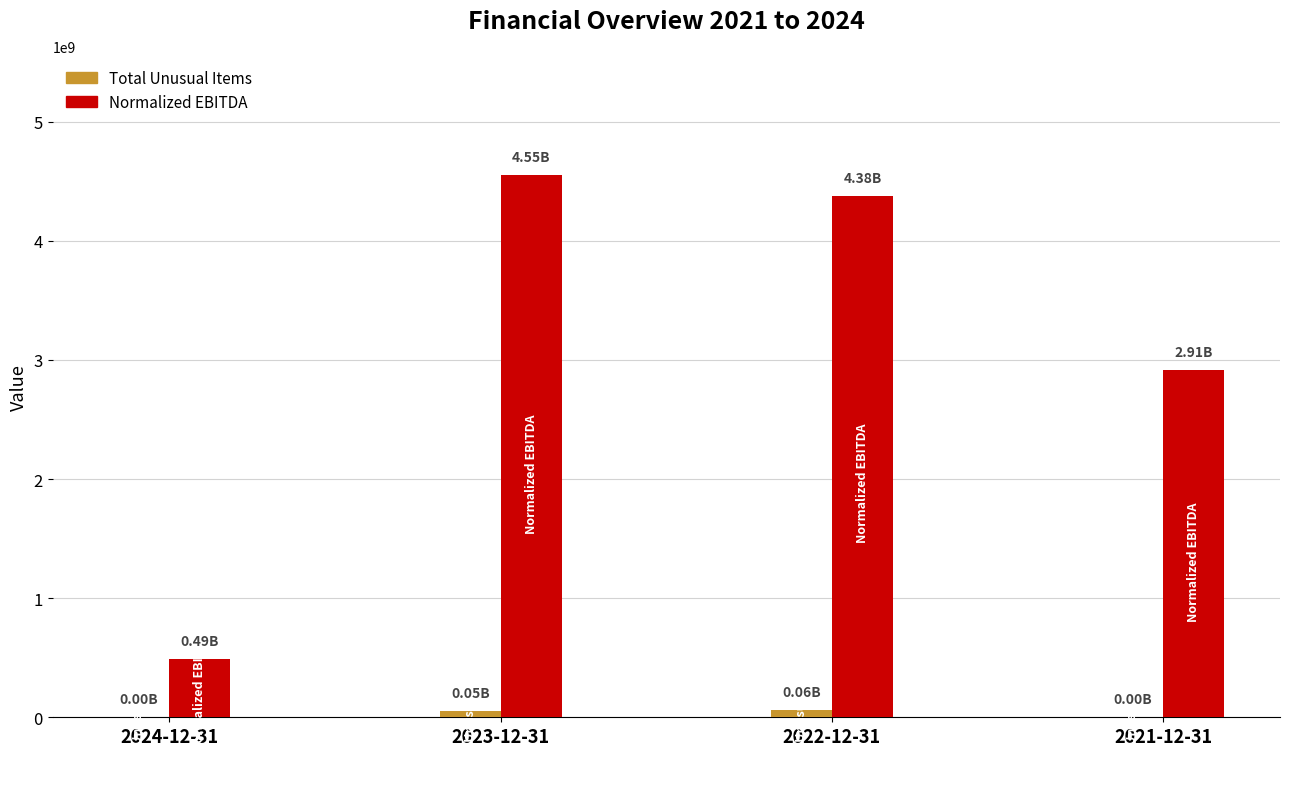

Is the value of Total Unusual Items at 2024-12-31 greater than the value of Normalized EBITDA at 2022-12-31?

No